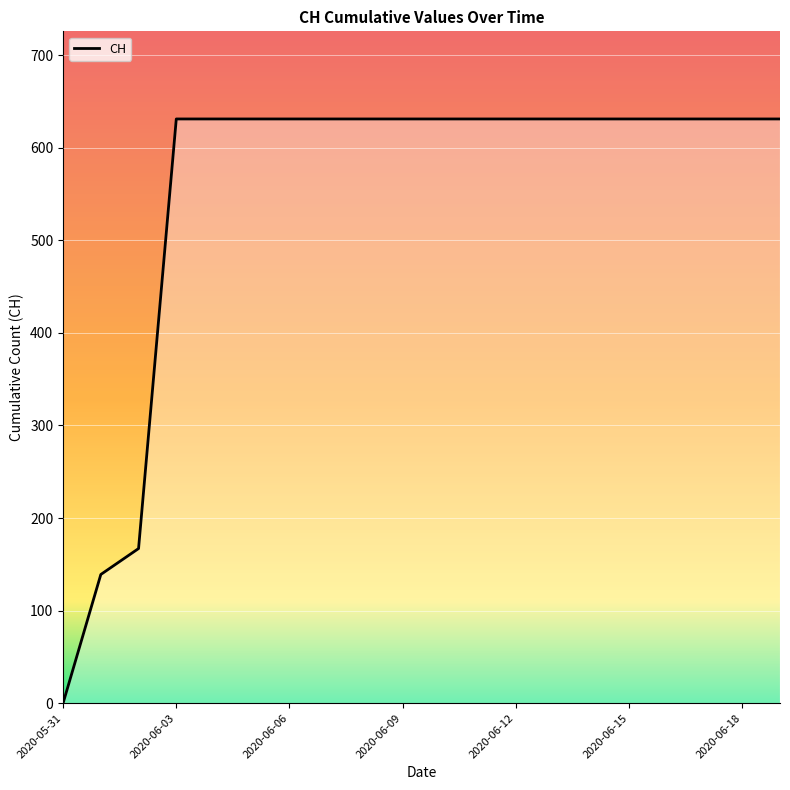

What is the maximum value shown in the chart?

631